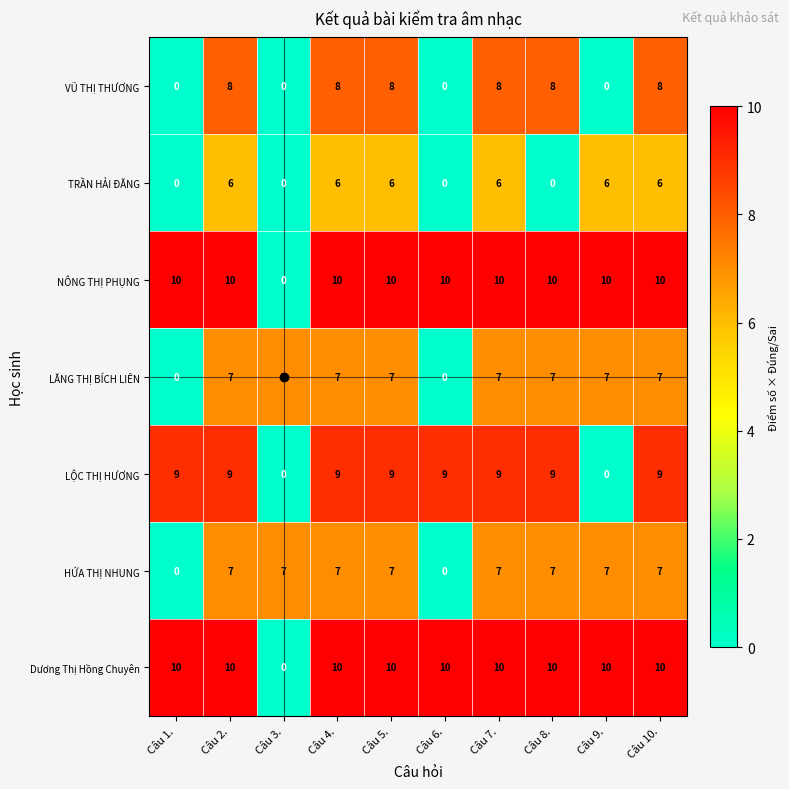

What is the spread (max minus min) of values at Câu 8.?

10